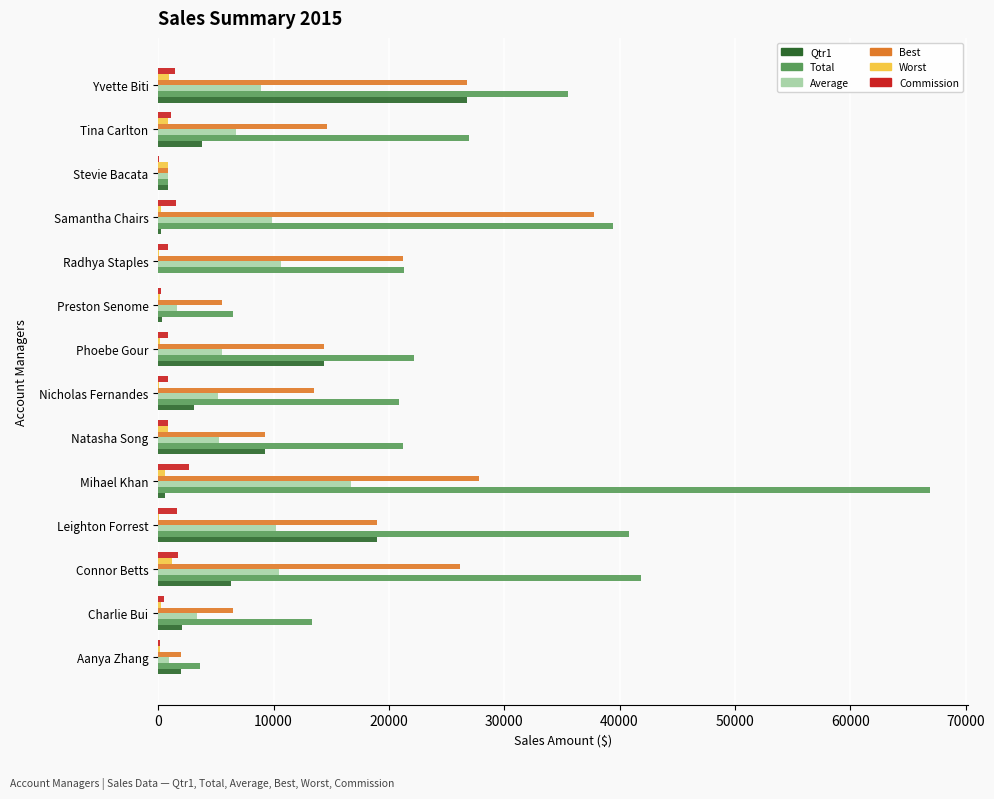

What is the greatest value displayed?

66900.4